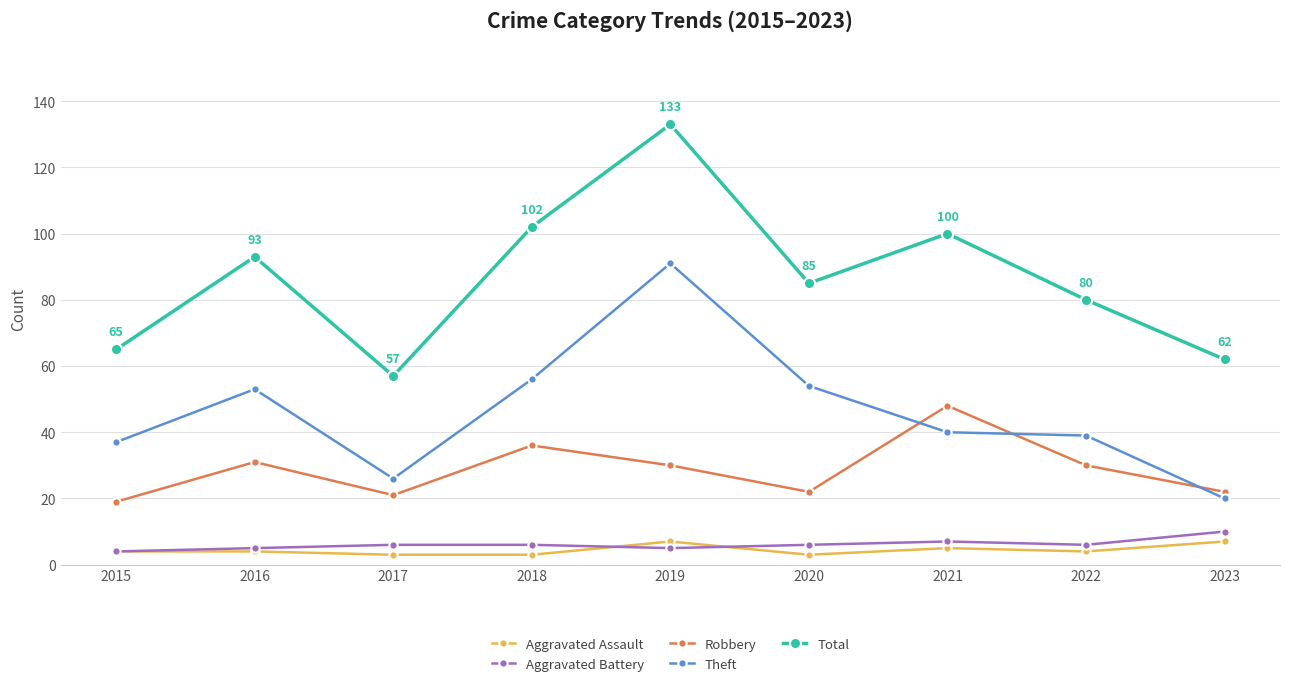

Between 2019 and 2020, which series saw the biggest shift?

Total